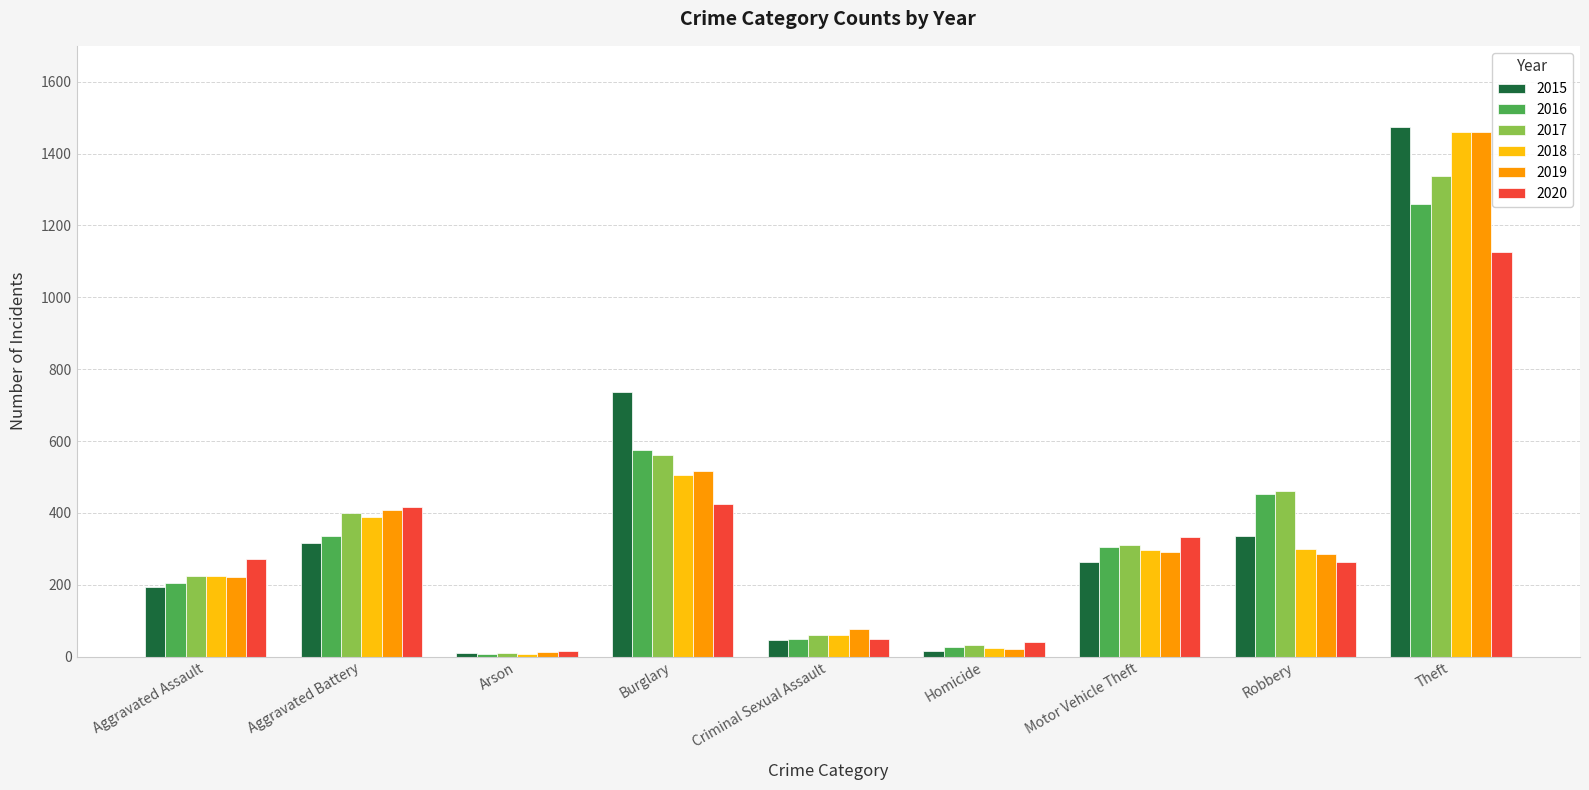

Which series has the widest spread of values?

2015